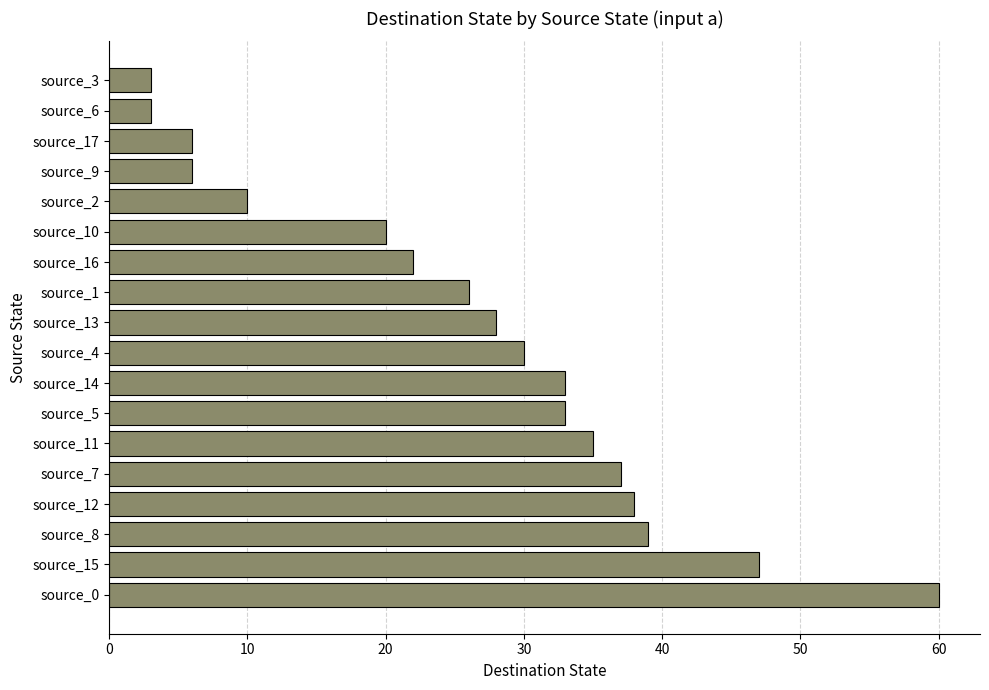

The chart shows a value of 9 at source_9. True or false?

False